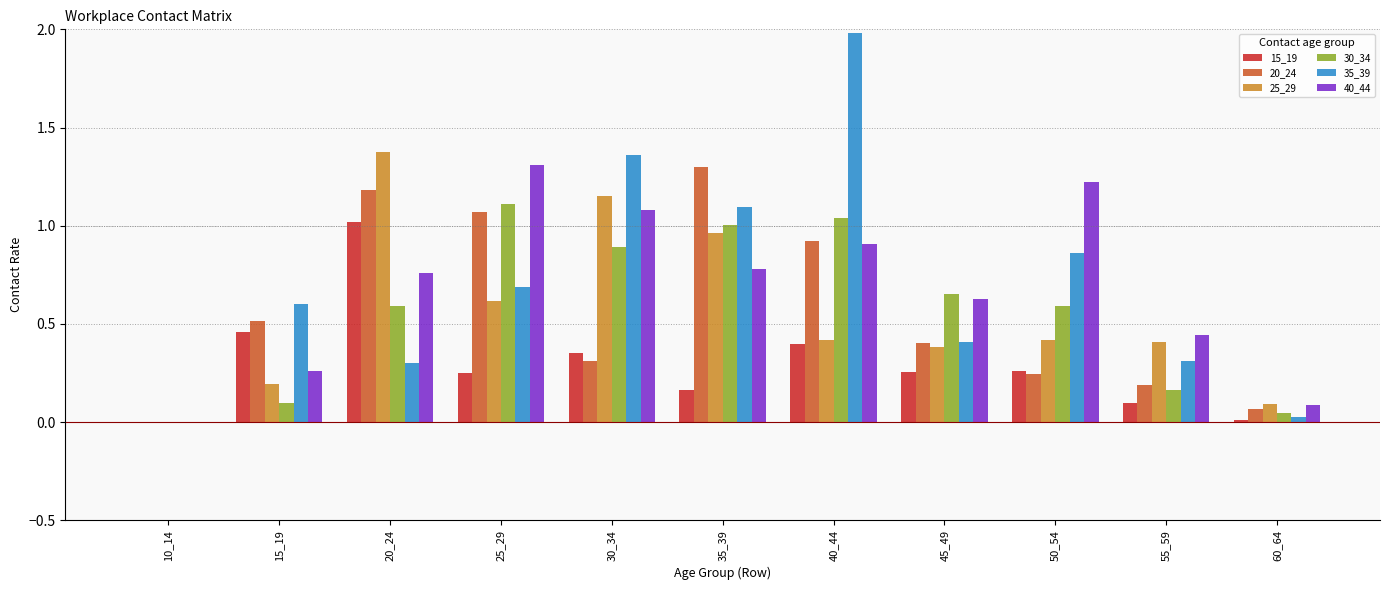

Are the bars grouped side by side (vs. stacked)?

Yes